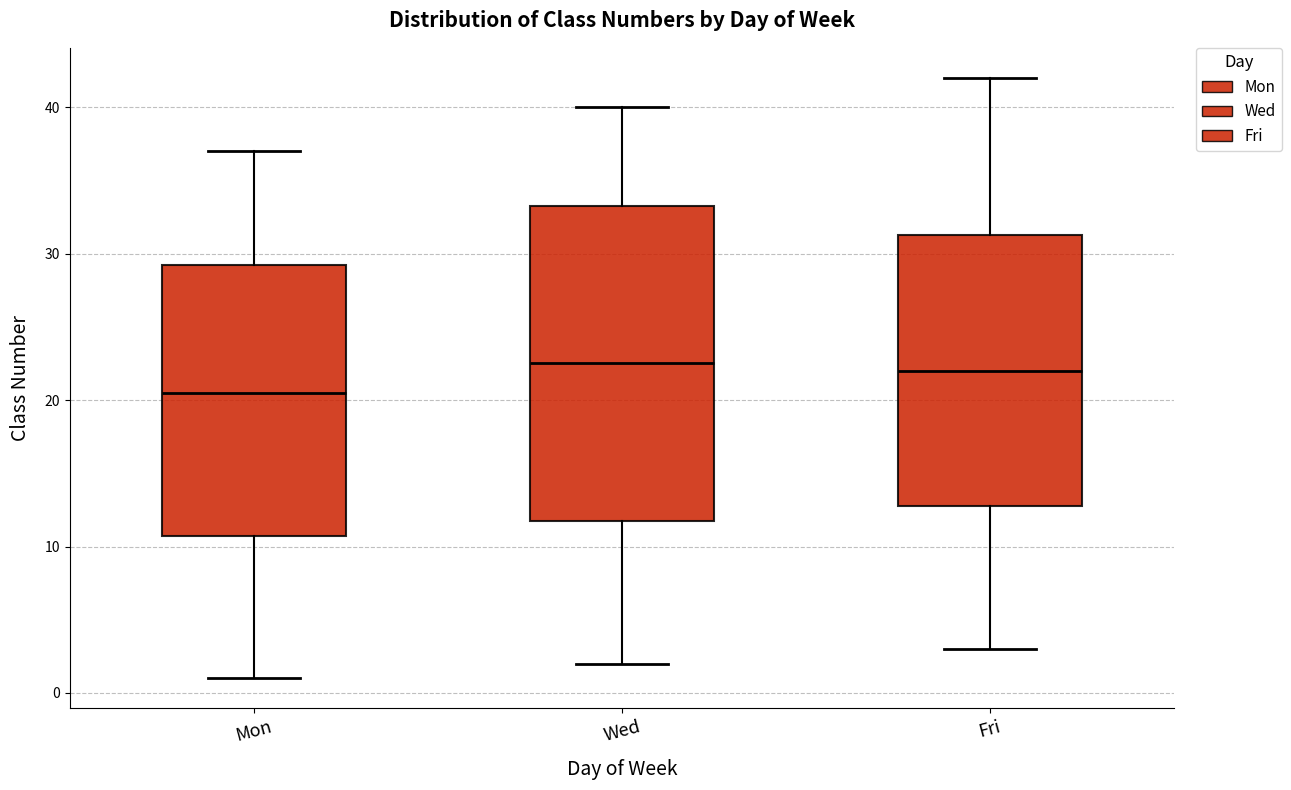

Where does the upper whisker of the box for Wed end on the y-axis? The values are not printed on the chart, so give them approximately, as read against the axis.

40